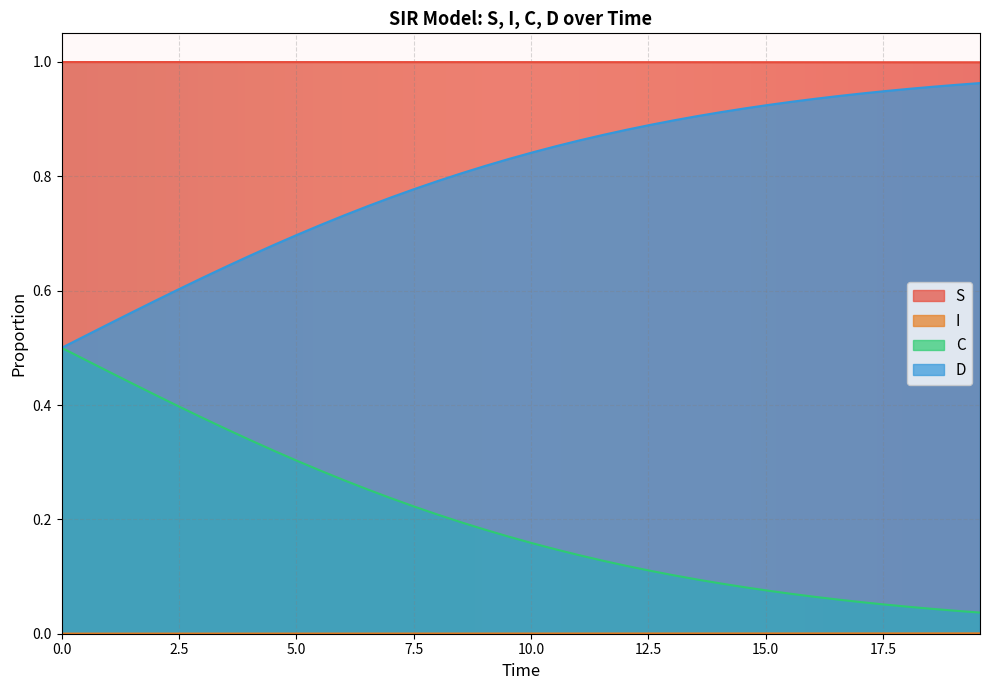

True or false: S has a value of 0.3 at 25.

False